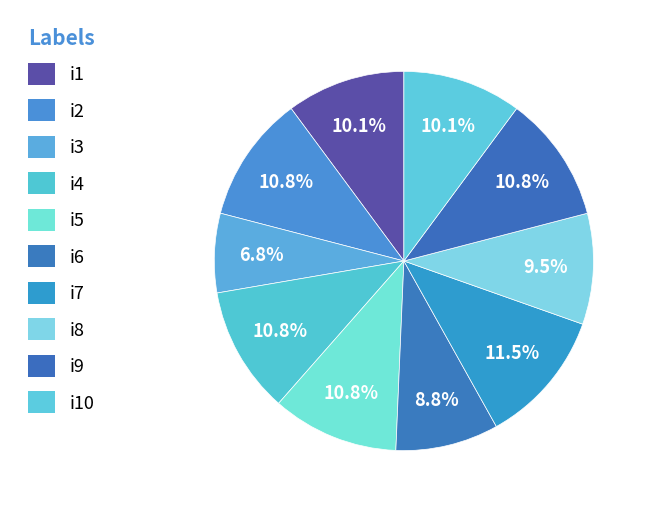

How many slices are in this pie chart?

10